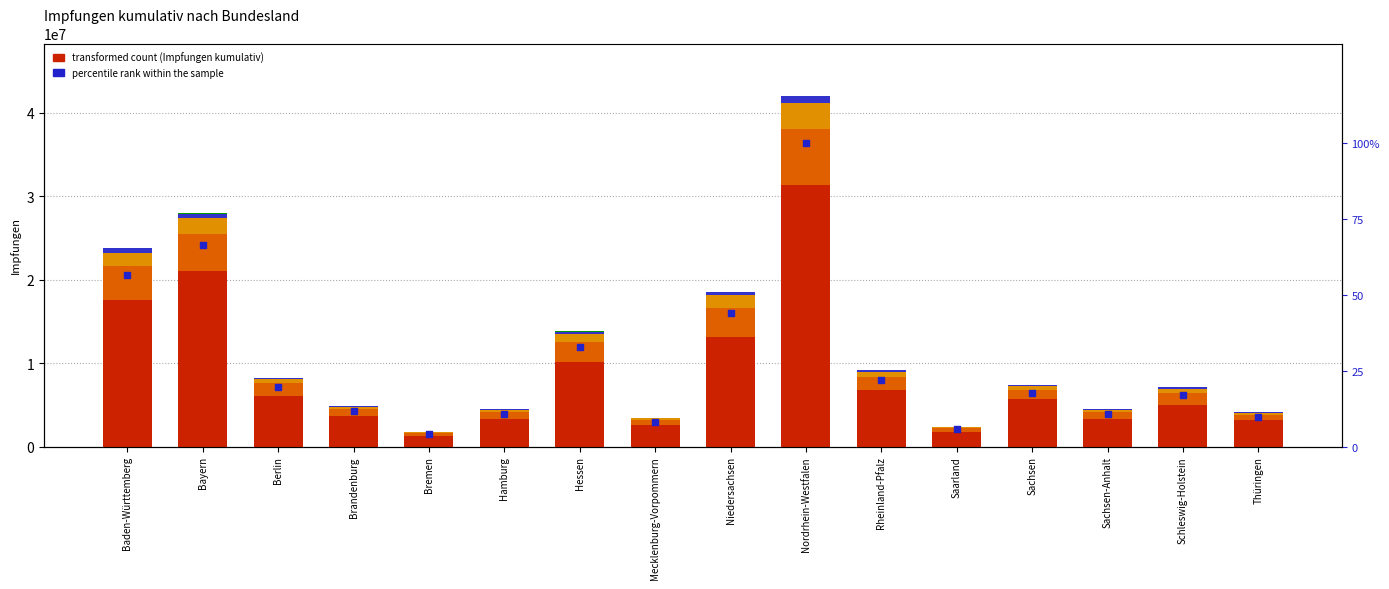

Which series reaches the maximum Y coordinate?

BioNTech